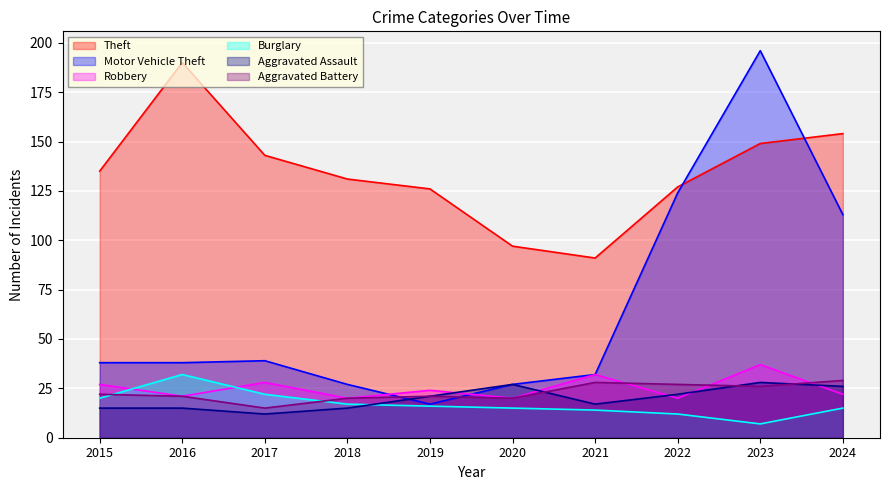

How many series are shown in this chart?

6